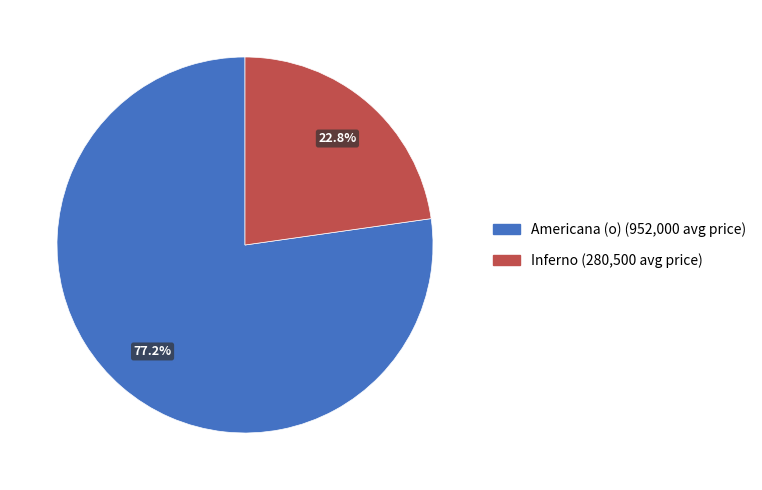

Is there any slice that represents more than half of the pie?

Yes